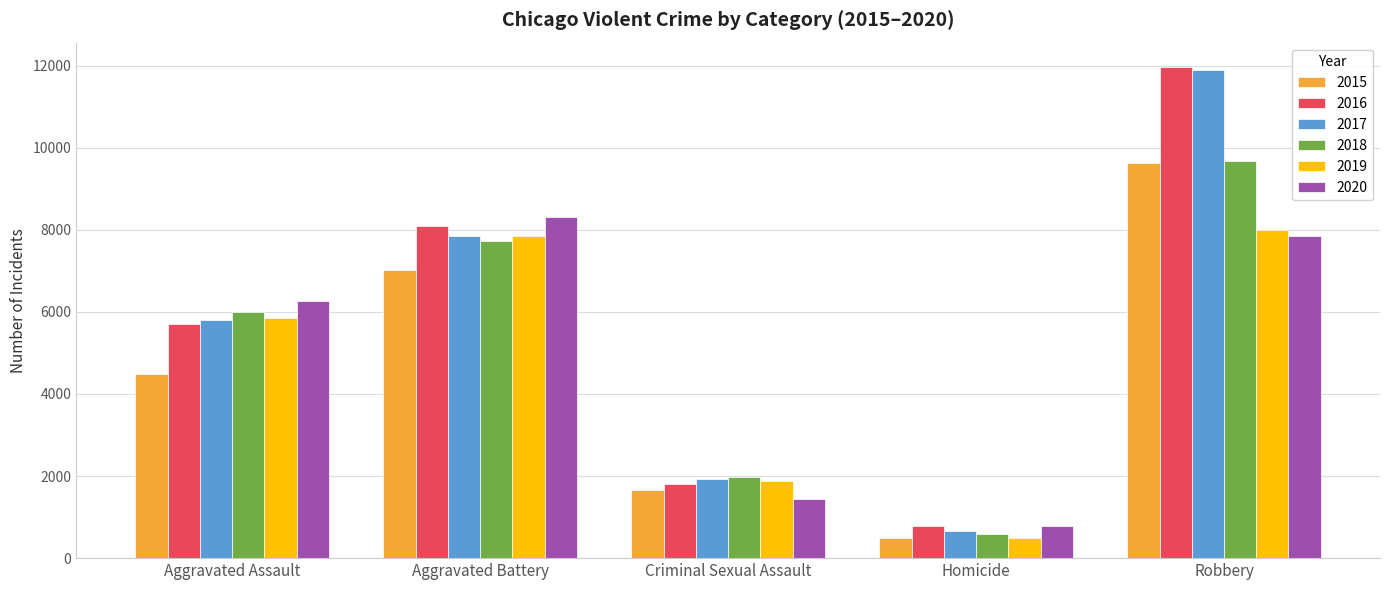

What is the difference between the highest and lowest values at Aggravated Assault?

1783